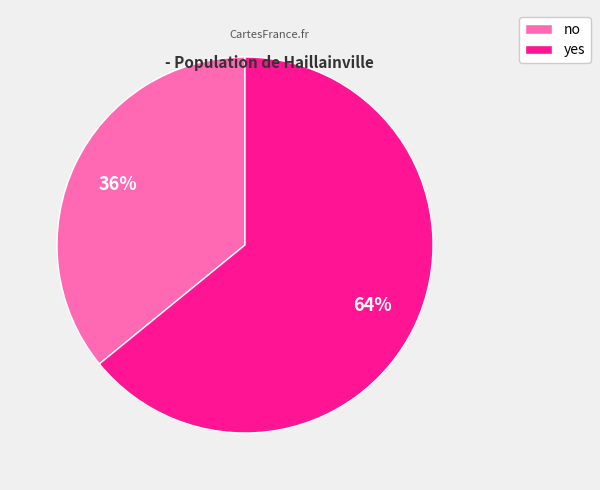

To the nearest percent, what is the combined percentage of no and yes?

100%